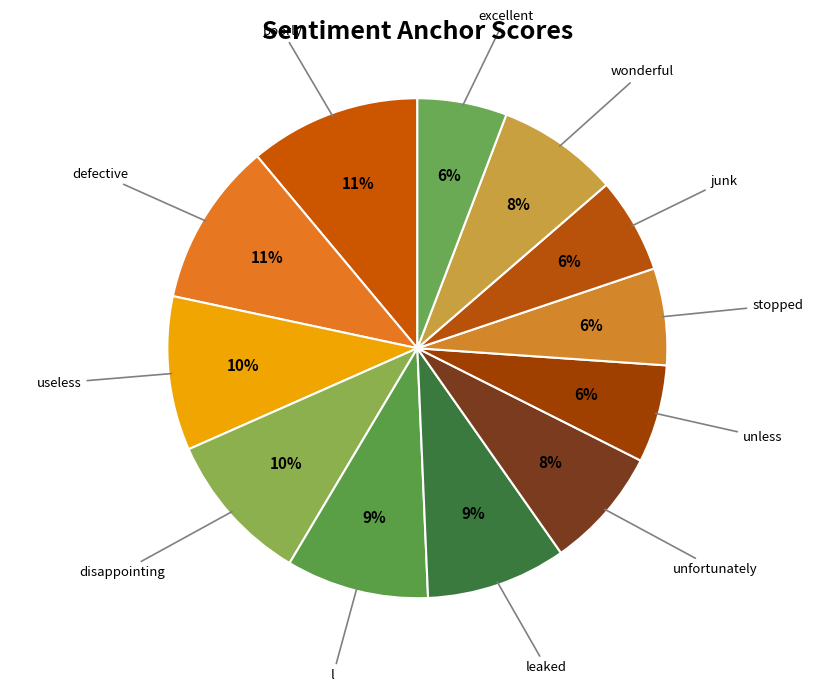

How many segments does this pie chart have?

12